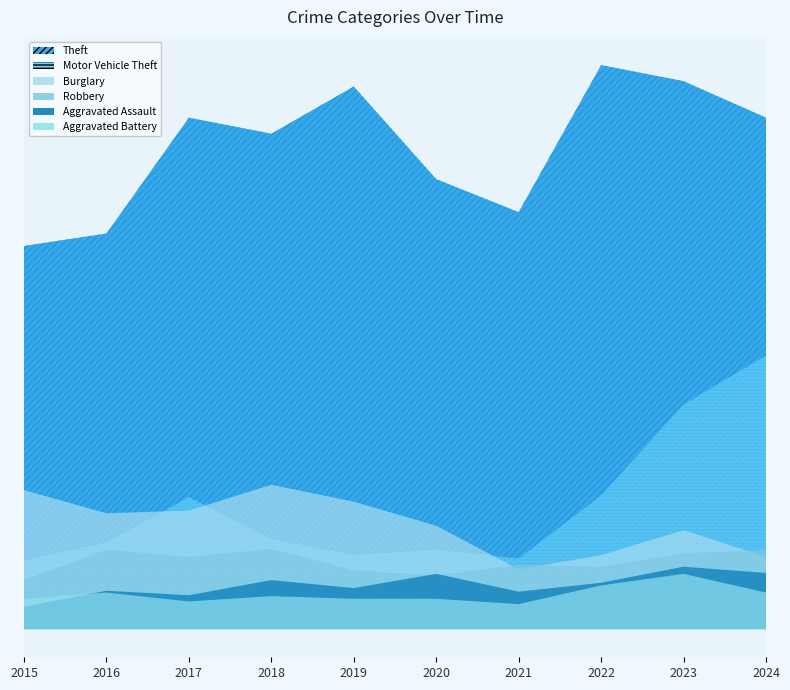

How many data points in Aggravated Assault are less than 52?

5